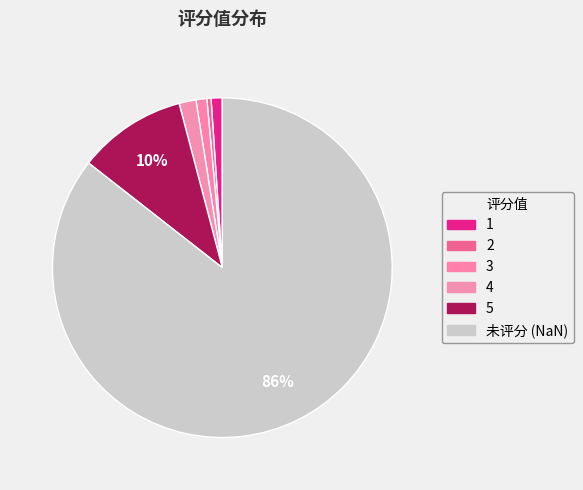

What percentage is the 4 slice, to the nearest percent?

2%